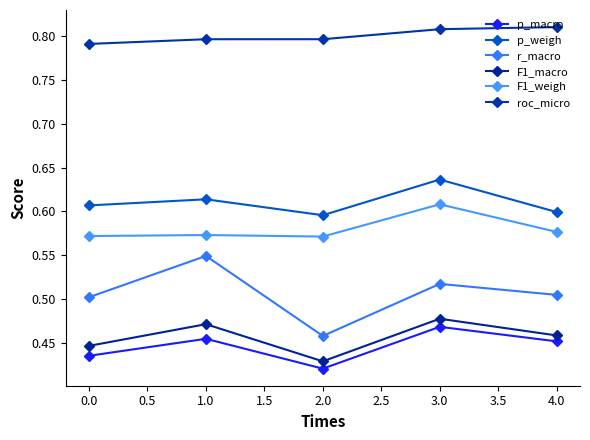

What is the maximum value for F1_macro?

0.5